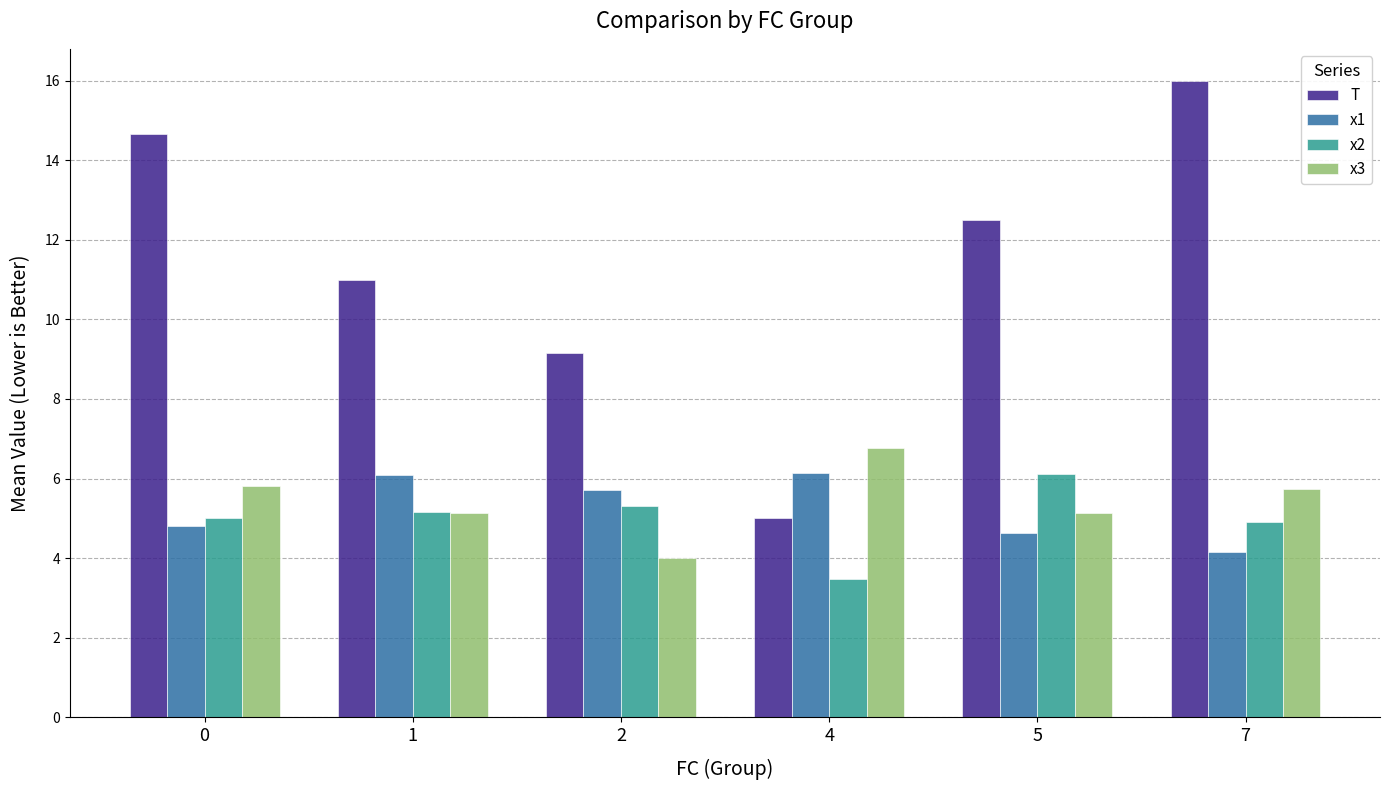

What is the maximum value for x2?

6.1